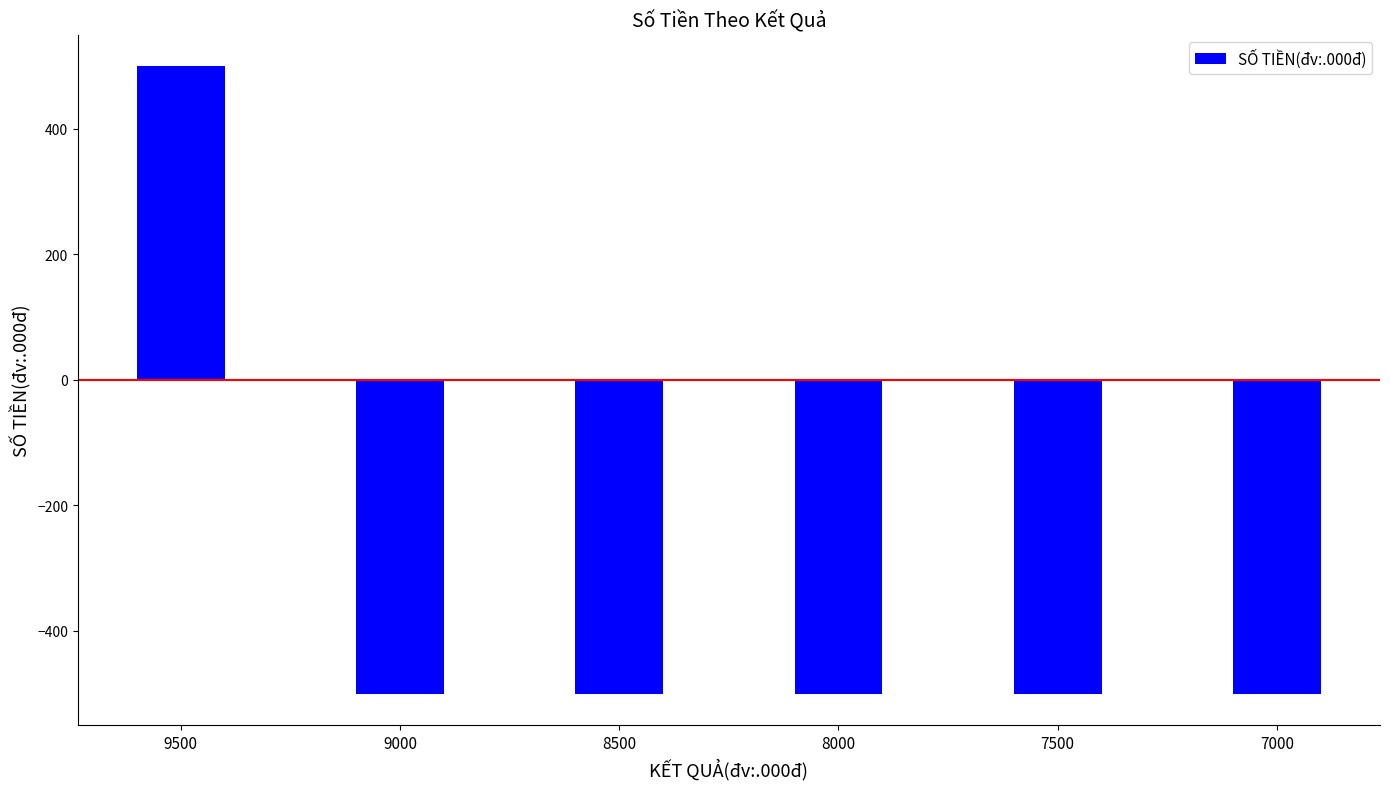

The value at 7500 is -500. True or false?

True